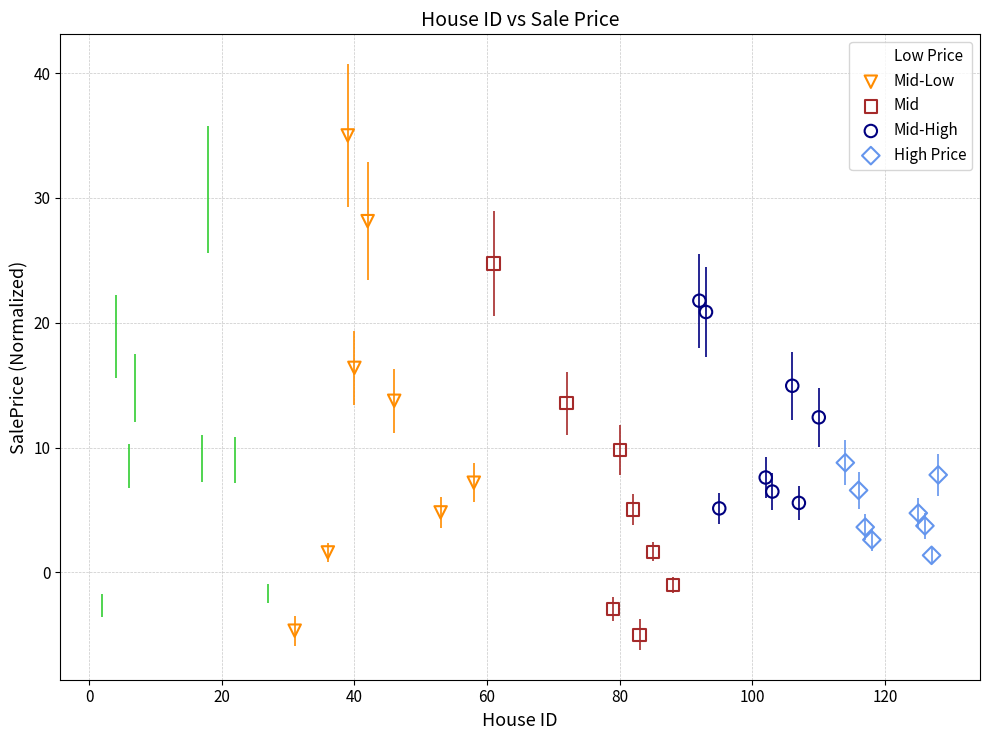

Which series reaches the maximum Y coordinate?

Mid-Low